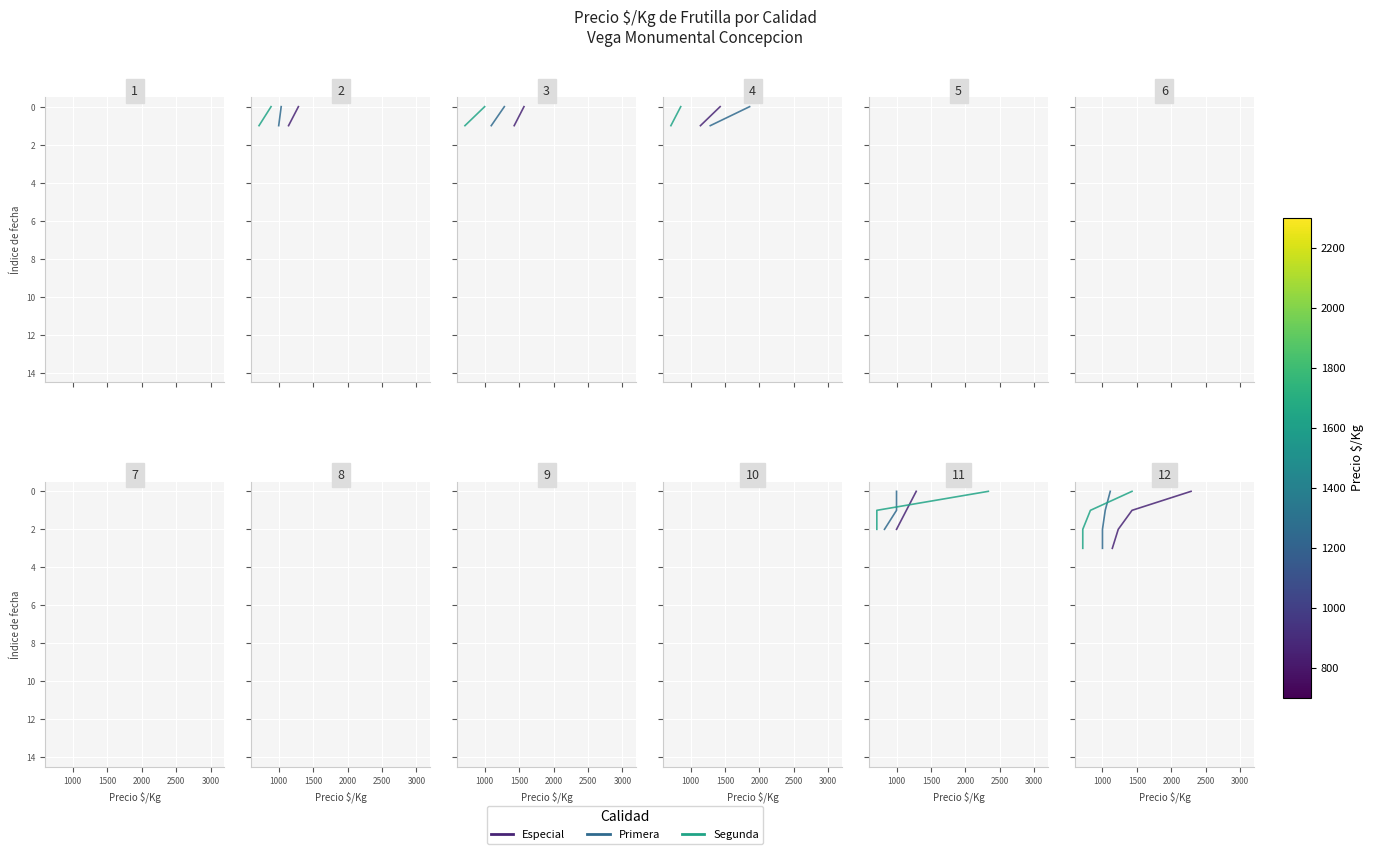

Reading left to right, what are all the values shown in this chart?

Especial: 0	1	2	3
Primera: 0	1	2	3
Segunda: 0	1	2	3